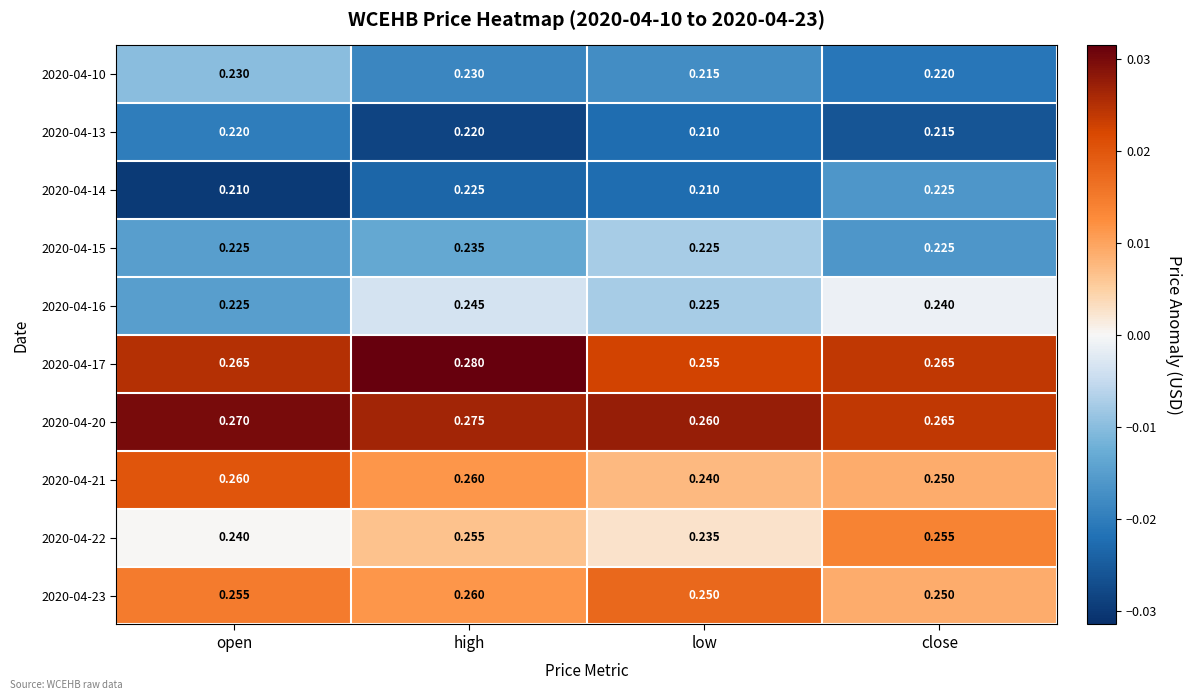

Between high and low, which series saw the biggest shift?

2020-04-17